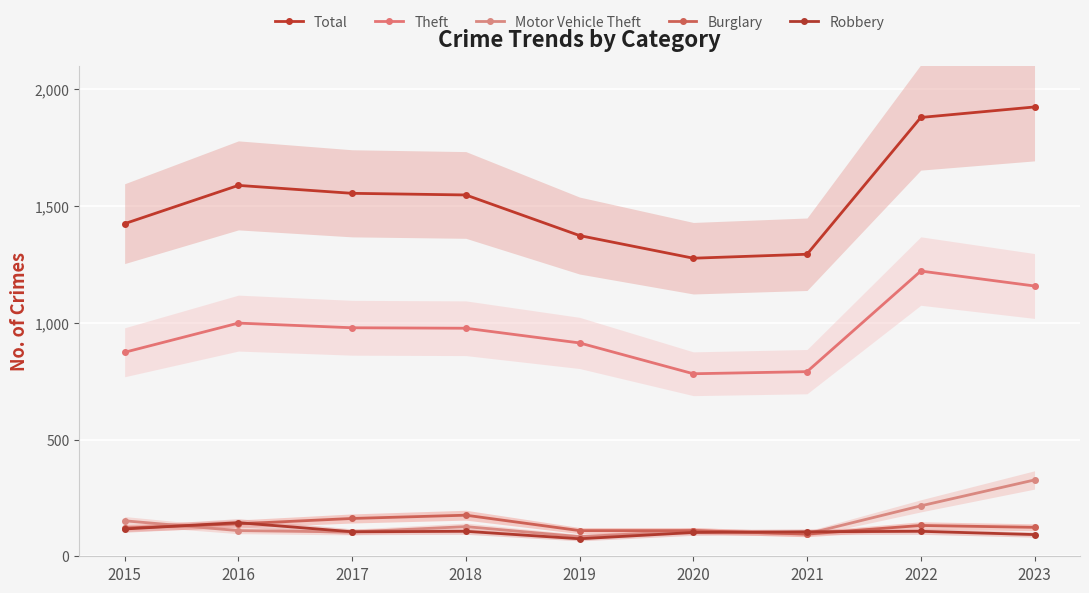

Reading left to right, what are all the values shown in this chart?

Total: 2015=1425	2016=1589	2017=1555	2018=1548	2019=1374	2020=1277	2021=1294	2022=1880	2023=1925
Theft: 2015=874	2016=999	2017=979	2018=977	2019=914	2020=782	2021=791	2022=1222	2023=1158
Motor Vehicle Theft: 2015=152	2016=110	2017=104	2018=127	2019=84	2020=109	2021=96	2022=216	2023=327
Burglary: 2015=121	2016=139	2017=162	2018=176	2019=110	2020=110	2021=95	2022=132	2023=124
Robbery: 2015=117	2016=144	2017=105	2018=107	2019=75	2020=102	2021=105	2022=107	2023=93